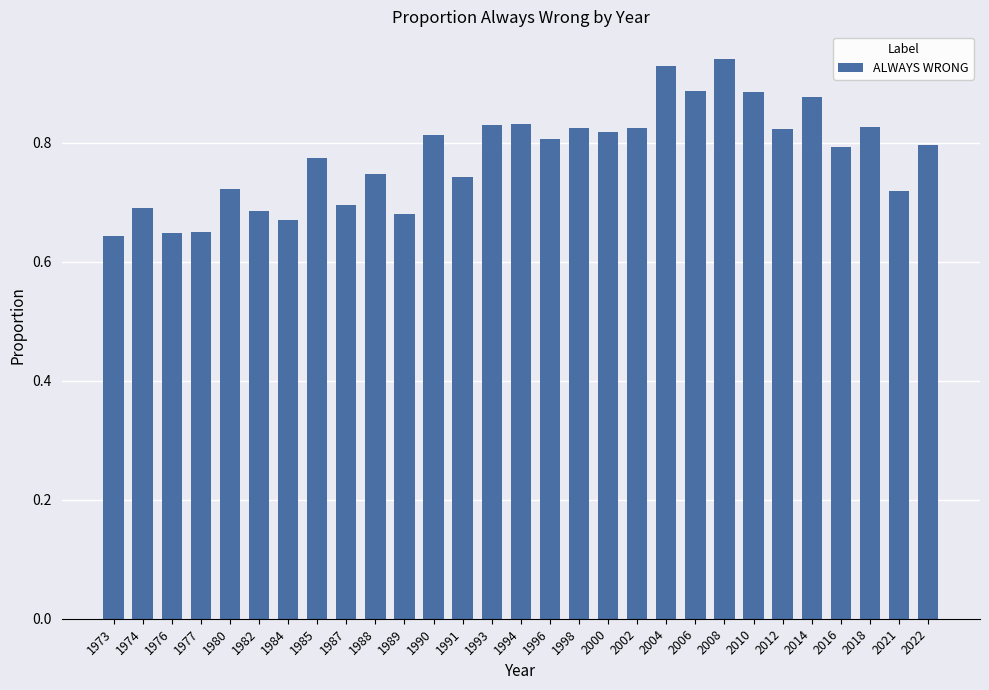

How many data points does each series have?

29